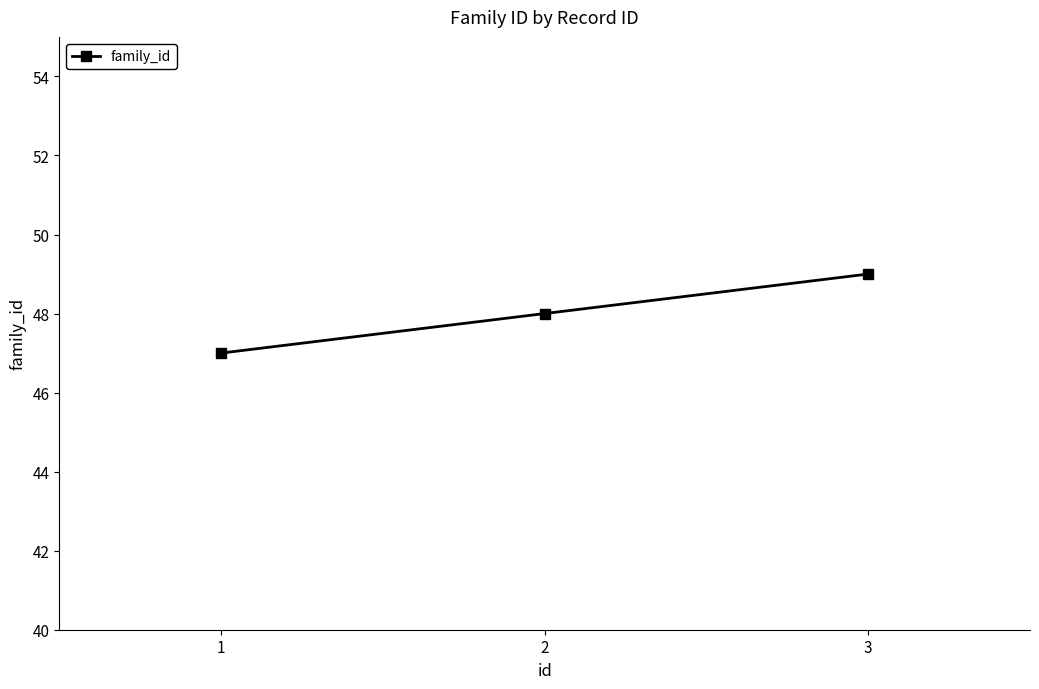

List the labels in order of value, smallest first.

1, 2, 3